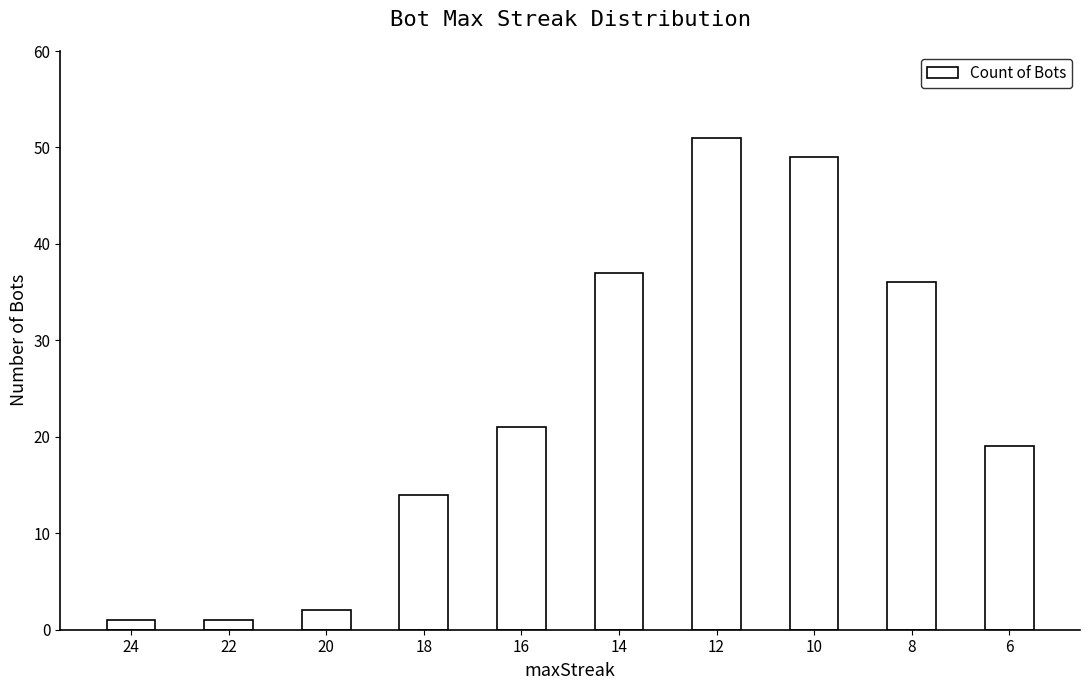

What is the smallest value displayed?

1